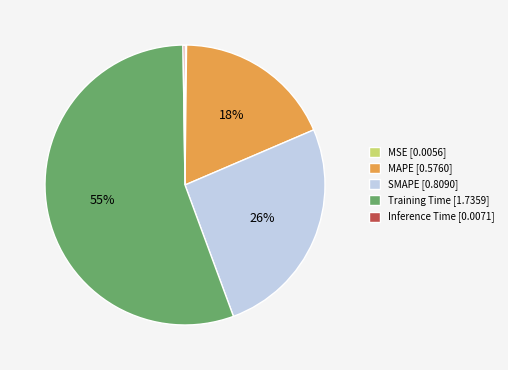

Is it true that MAPE [0.5760] is 27% of the pie?

False